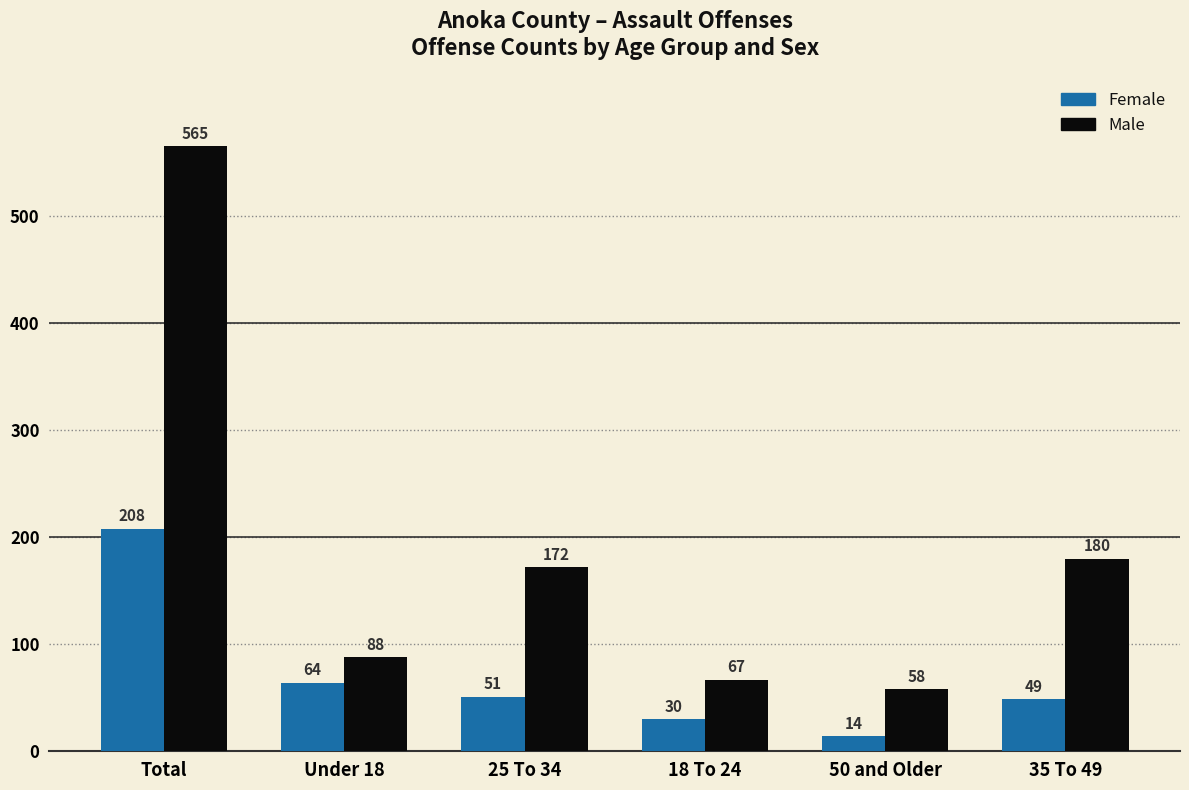

What is the approximate value of Male at 18 To 24?

67